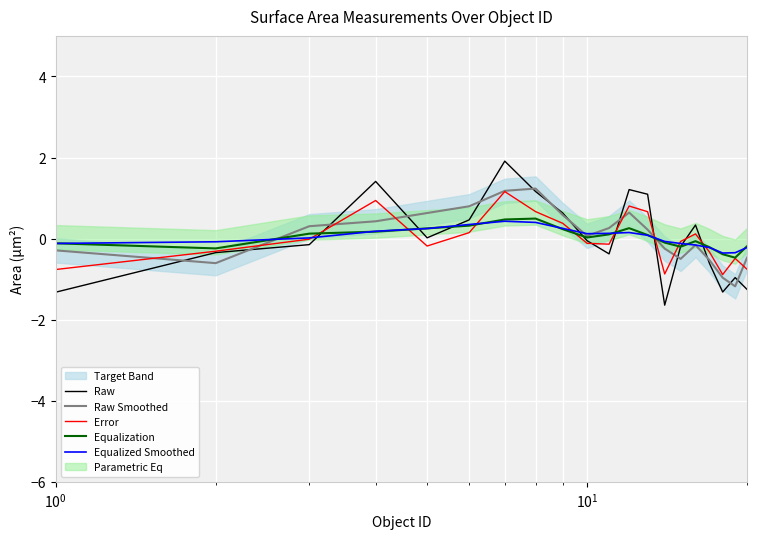

What is the highest value of the Raw series?

1.9